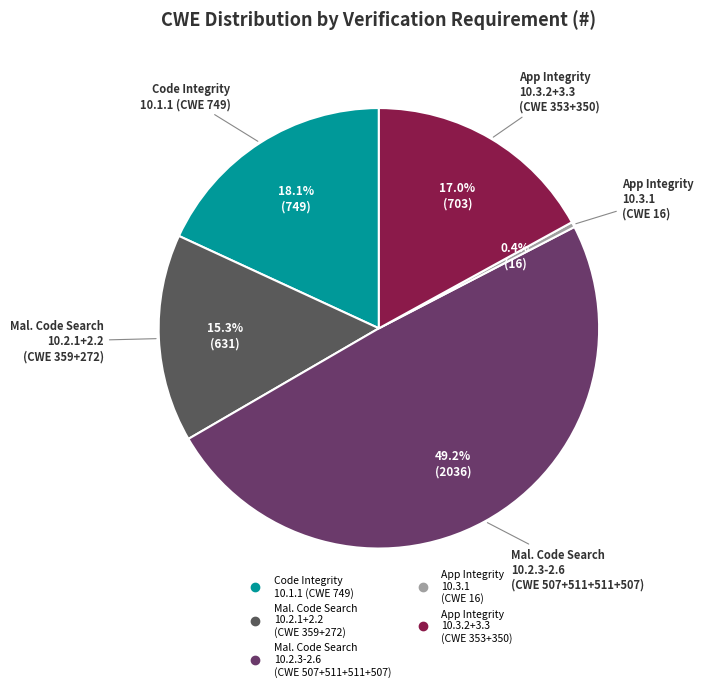

To the nearest percent, what is the average slice percentage?

20%